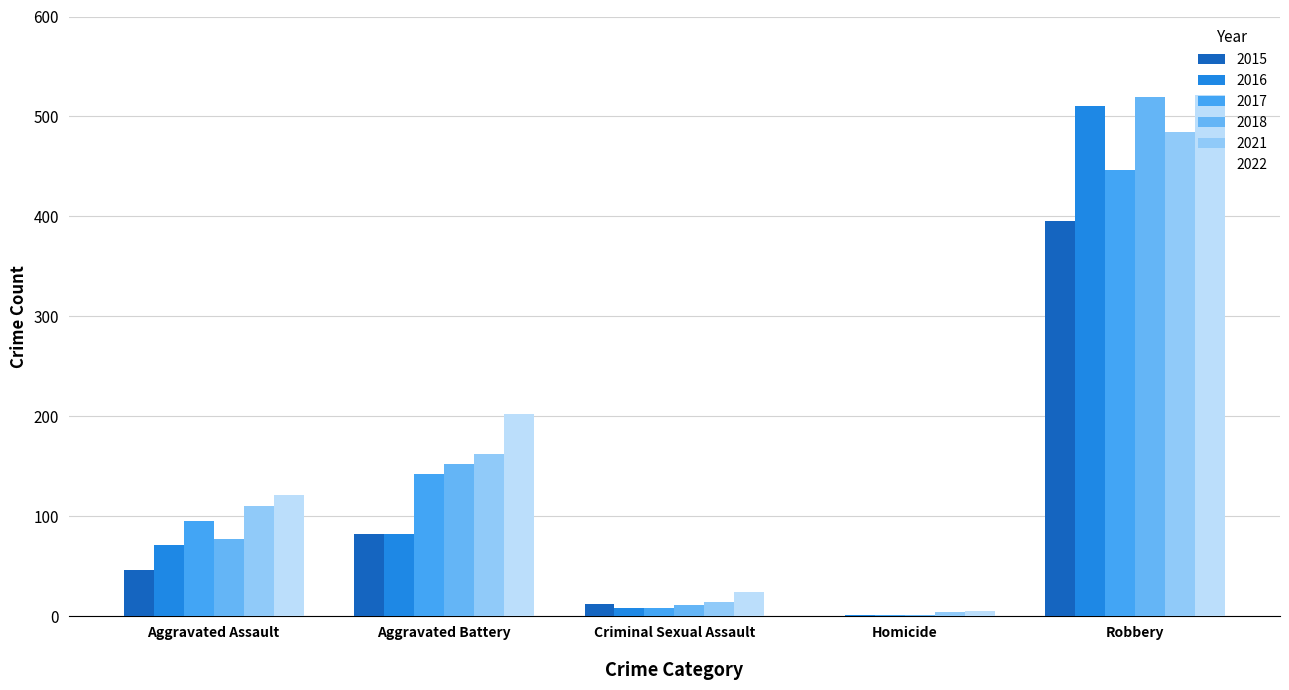

Rank the series by their maximum value, from highest to lowest.

2022, 2018, 2016, 2021, 2017, 2015